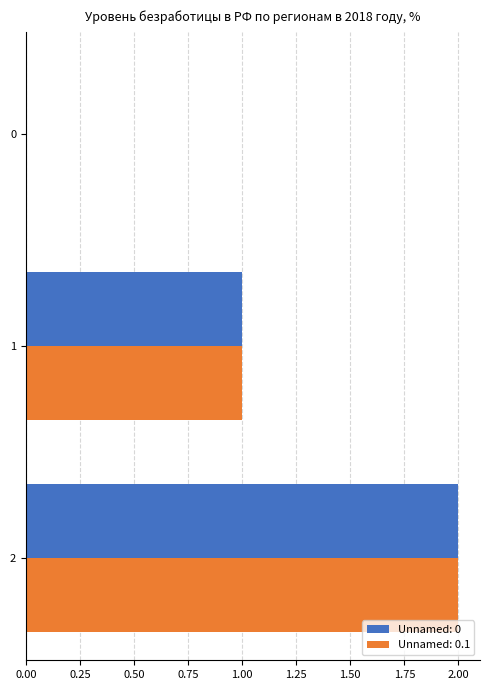

What is the sum of all Unnamed: 0.1 values?

3